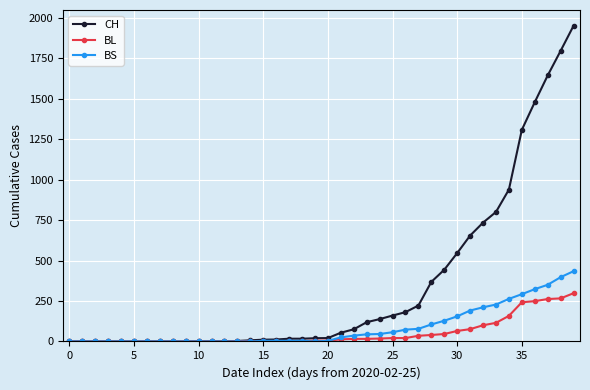

List the series in order of their peak value, lowest first.

BL, BS, CH